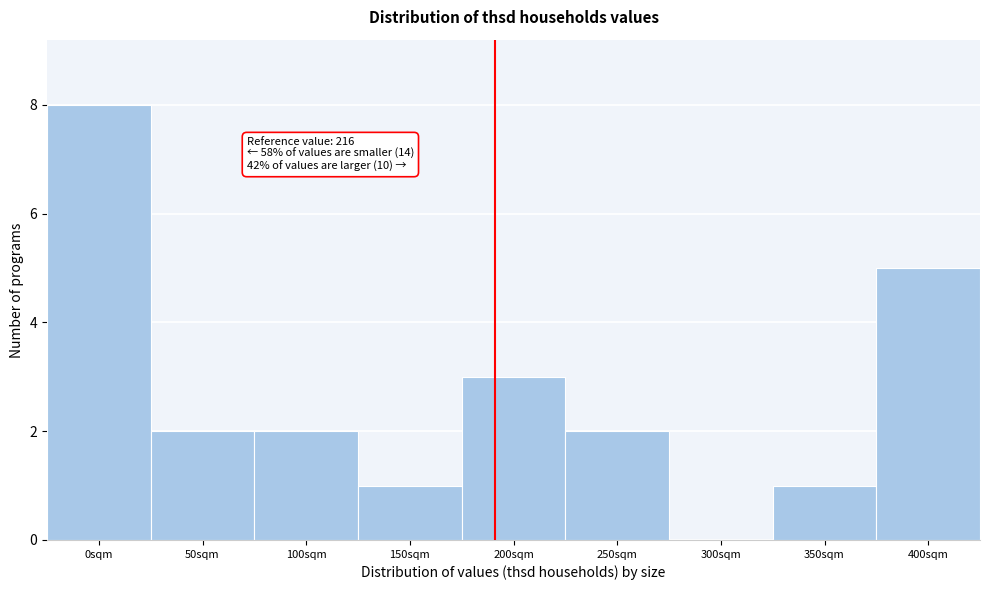

Reading left to right, what are all the values shown in this chart?

0sqm=8	50sqm=2	100sqm=2	150sqm=1	200sqm=3	250sqm=2	300sqm=0	350sqm=1	400sqm=5